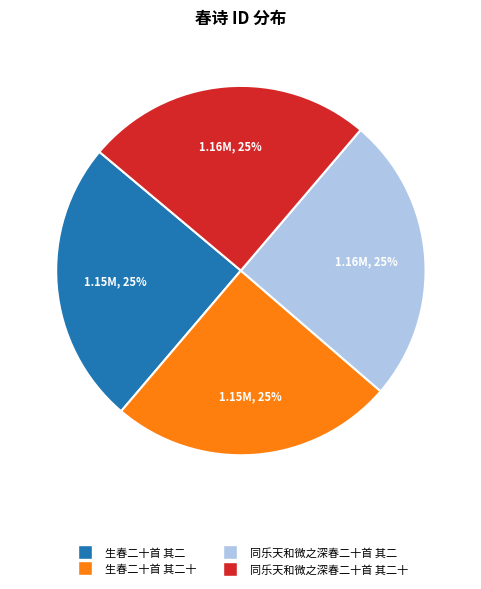

Count the number of slices in the pie.

4